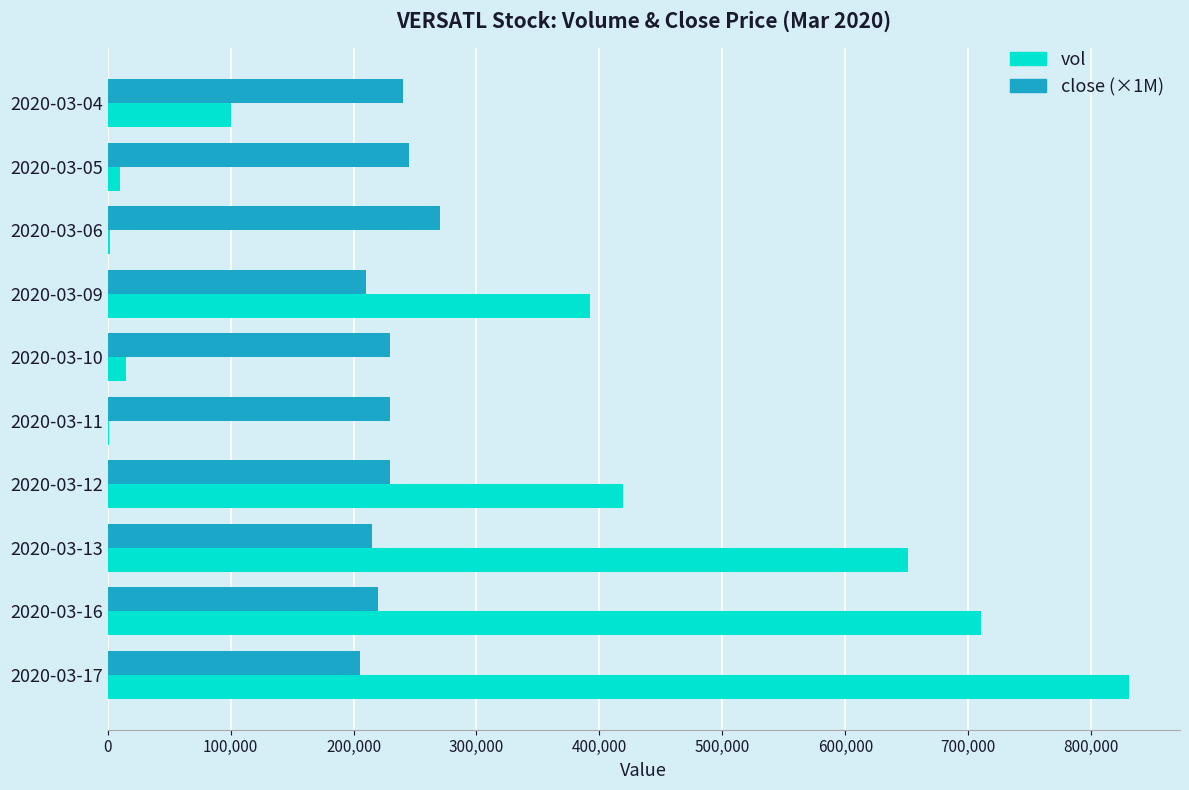

The value of close (×1M) at 2020-03-13 is 47115. True or false?

False